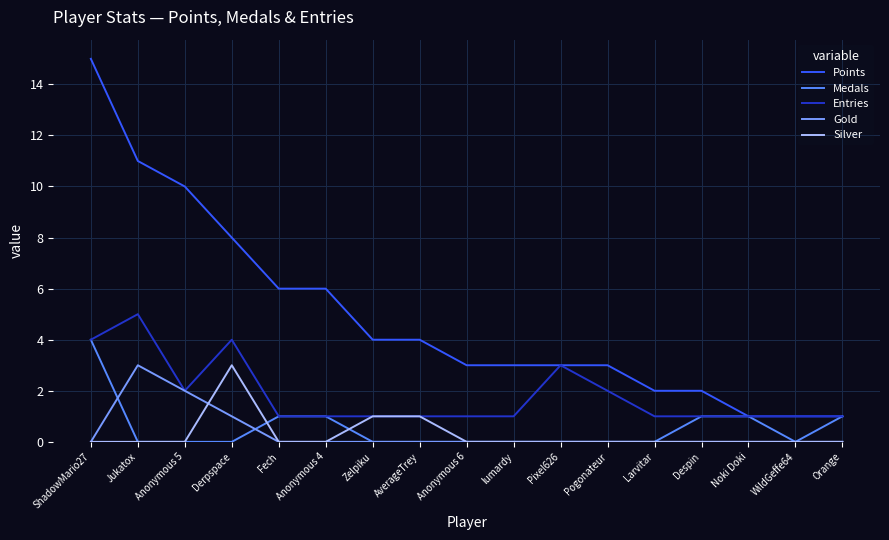

What is the total value across all series at Anonymous 4?

8